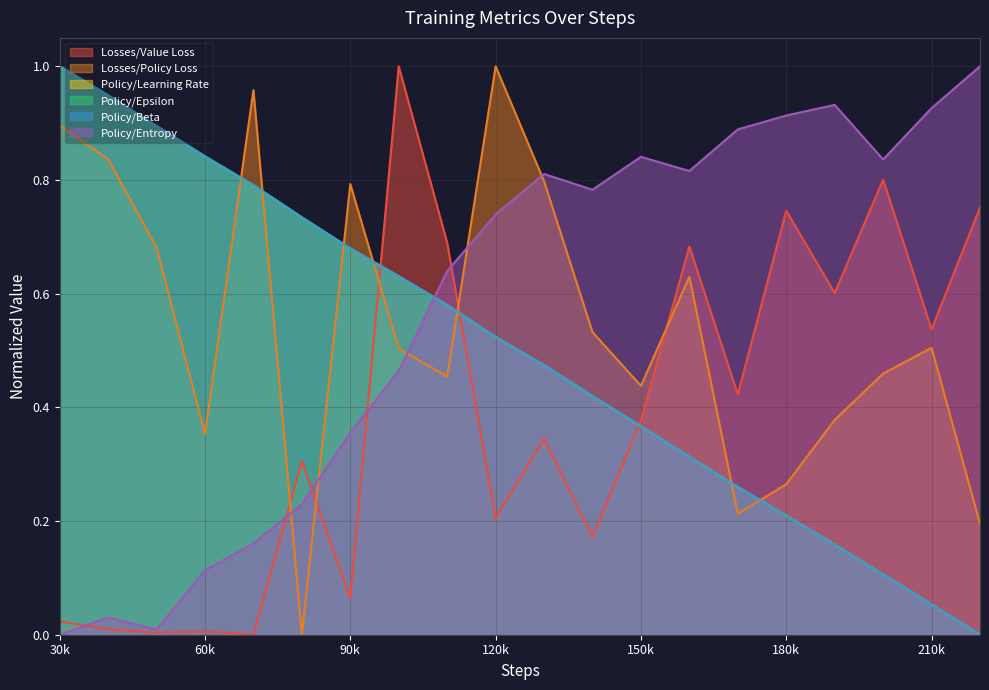

Which series changed the most between 160000 and 190000?

Losses/Policy Loss